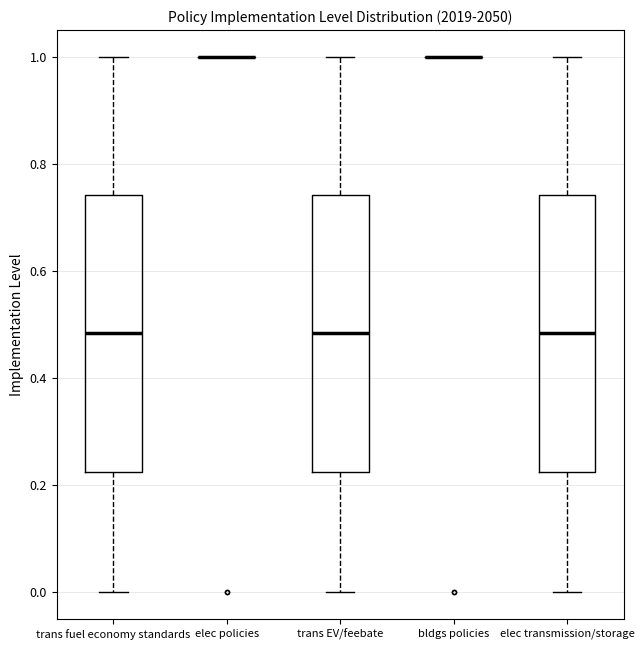

Reading left to right, transcribe this box plot: for each box, give where its median line is, the range the box spans, and where its two whiskers end, as read against the y-axis. The values are not printed on the chart, so give them approximately, as read against the axis.

trans fuel economy standards: median 0.48, box 0.22 to 0.74, whiskers 0.00 to 1.00
elec policies: box collapsed to a line at 1.00, whiskers 1.00 to 1.00
trans EV/feebate: median 0.48, box 0.22 to 0.74, whiskers 0.00 to 1.00
bldgs policies: box collapsed to a line at 1.00, whiskers 1.00 to 1.00
elec transmission/storage: median 0.48, box 0.22 to 0.74, whiskers 0.00 to 1.00